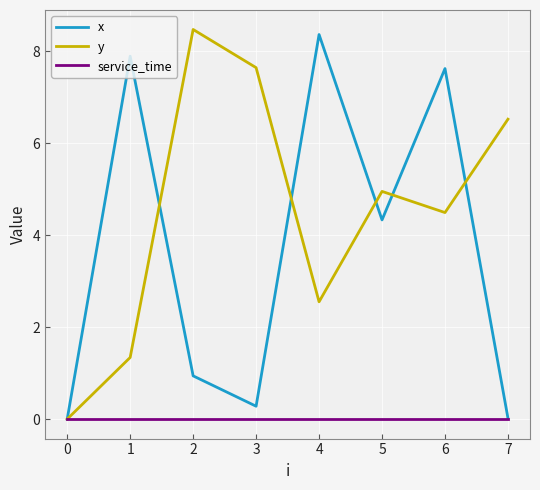

Which series changed the most between 5 and 6?

x